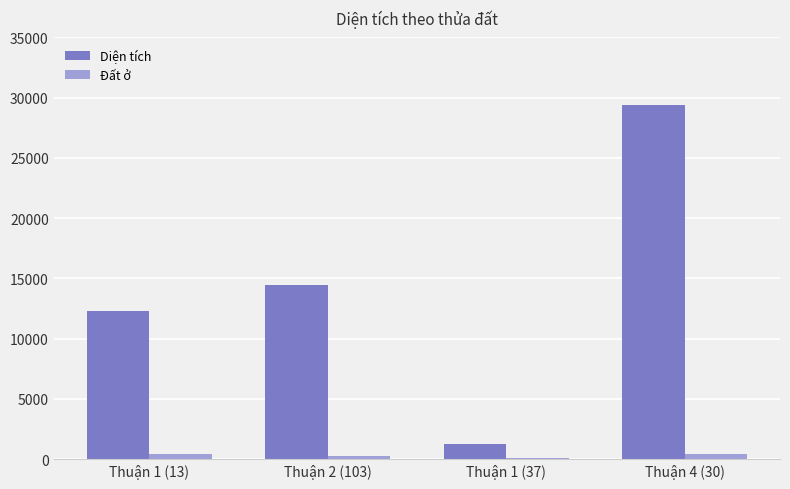

What is the greatest value displayed?

29372.1